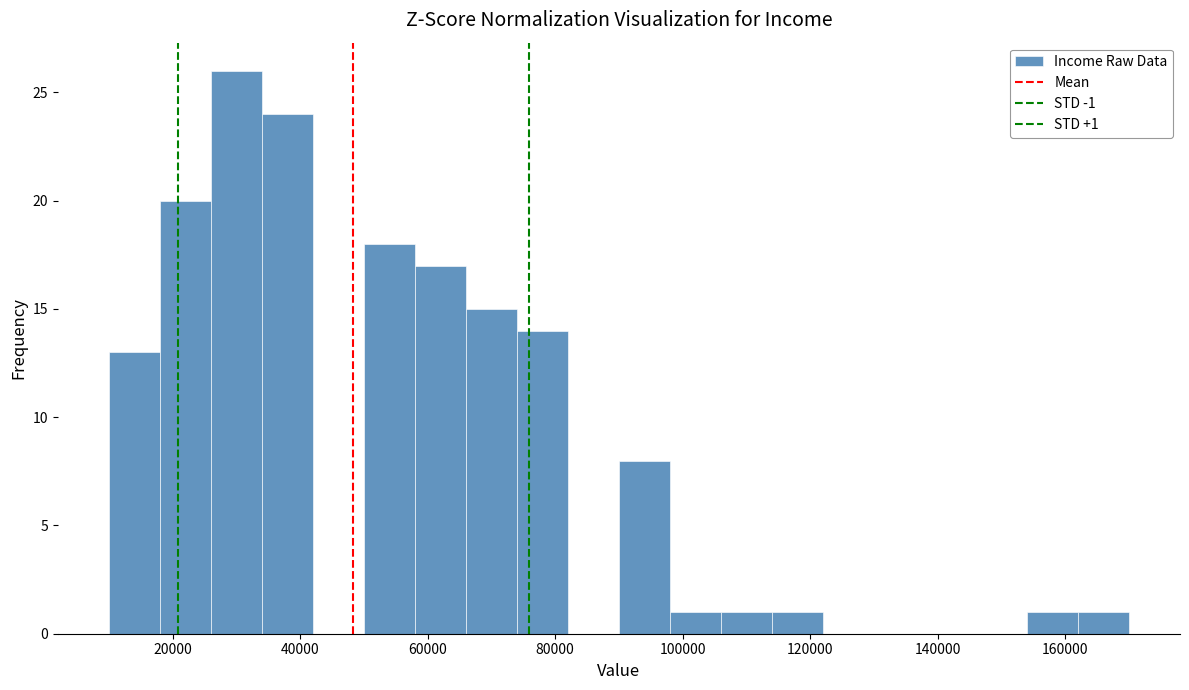

Over which range of the x-axis is the bar tallest?

26000 to 34000